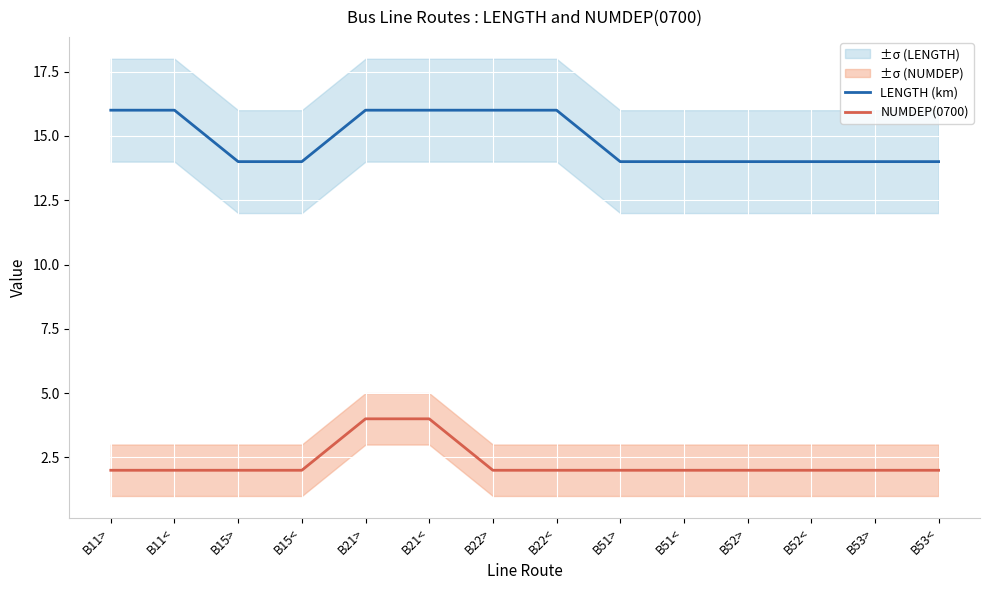

True or false: LENGTH (km) and NUMDEP(0700) intersect in this chart.

False